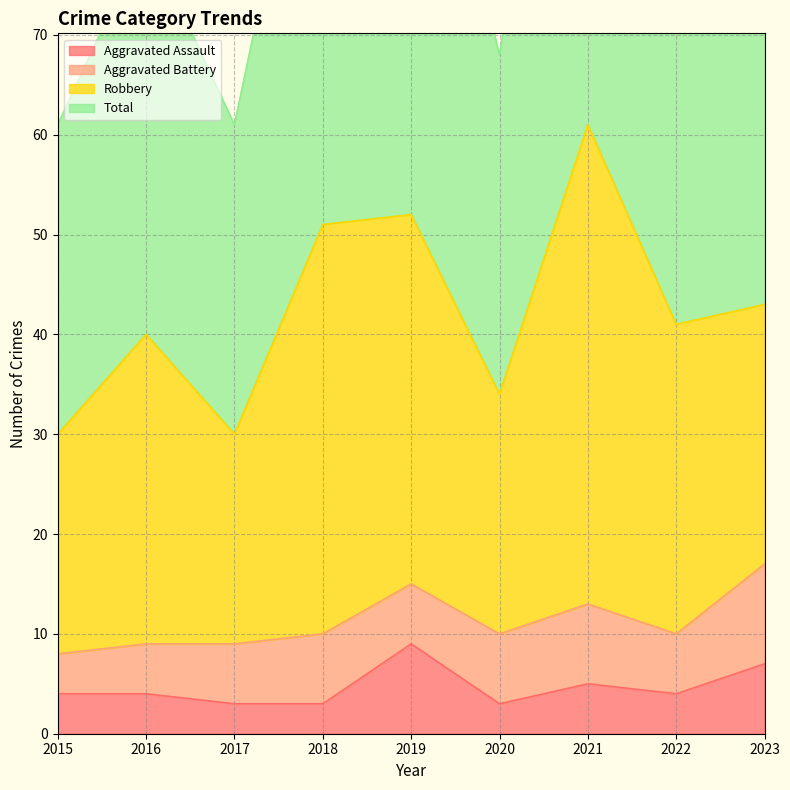

The Aggravated Assault series shows 11 at 2023. True or false?

False